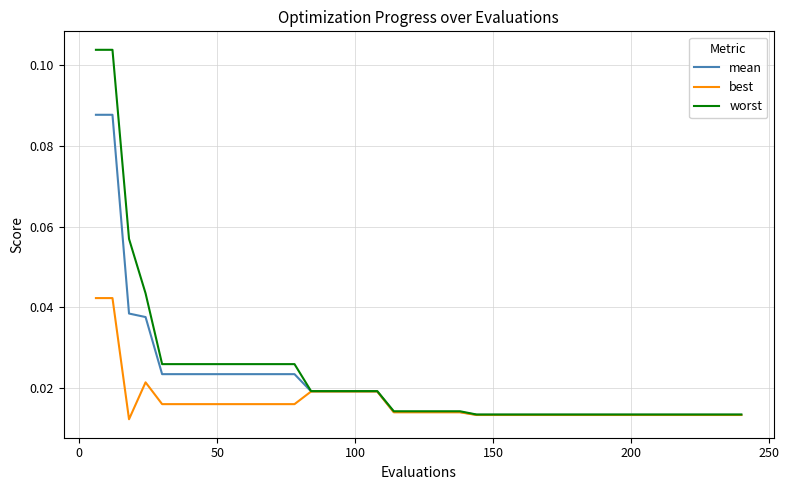

At how many categories does at least one series exceed 0?

40